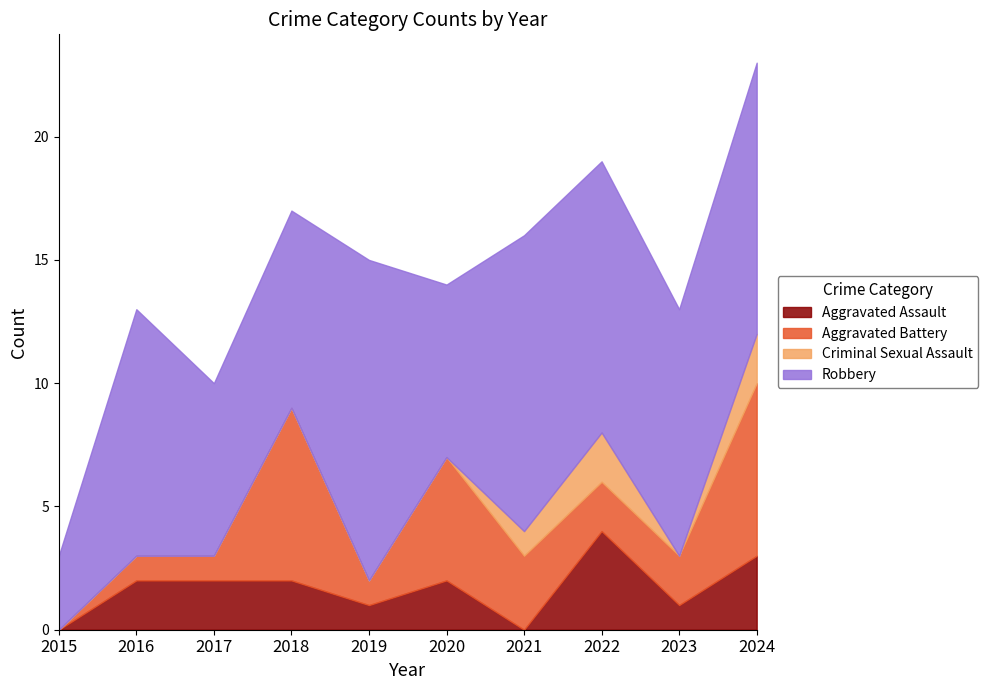

How many categories are shown in the chart?

10